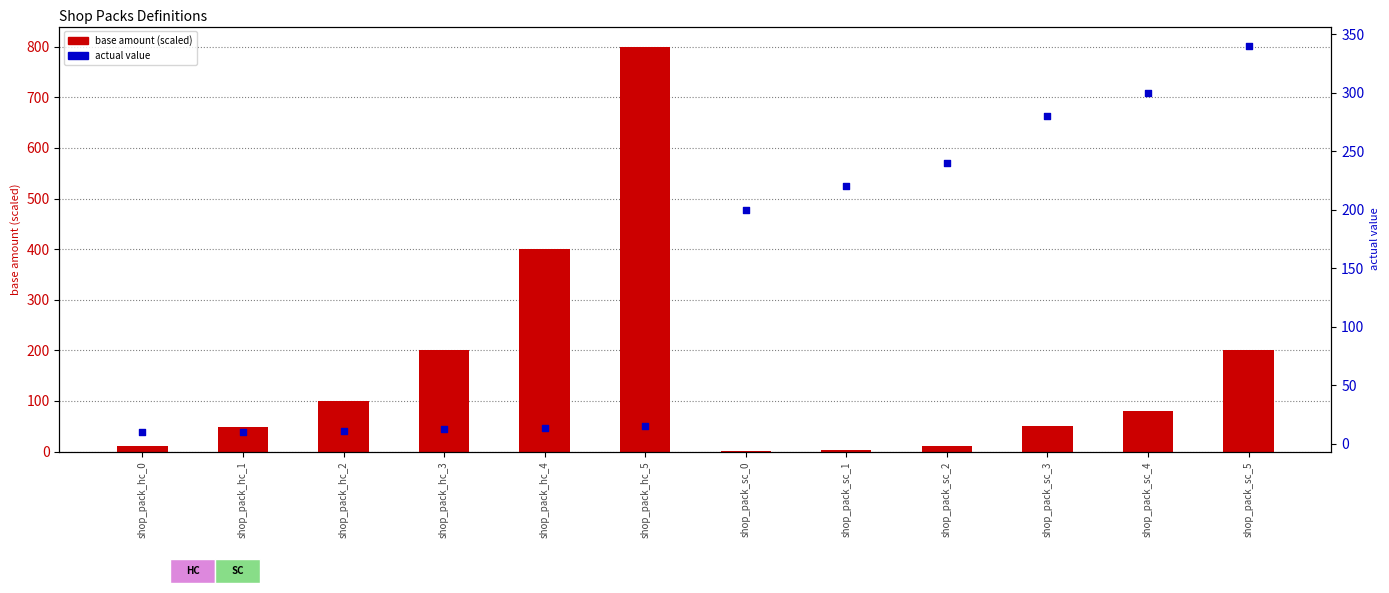

Which series contains the lowest Y value?

base amount (scaled)